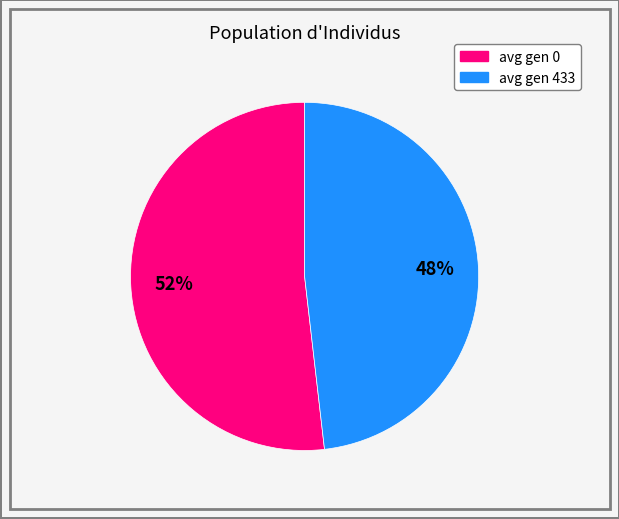

Count the number of slices in the pie.

2